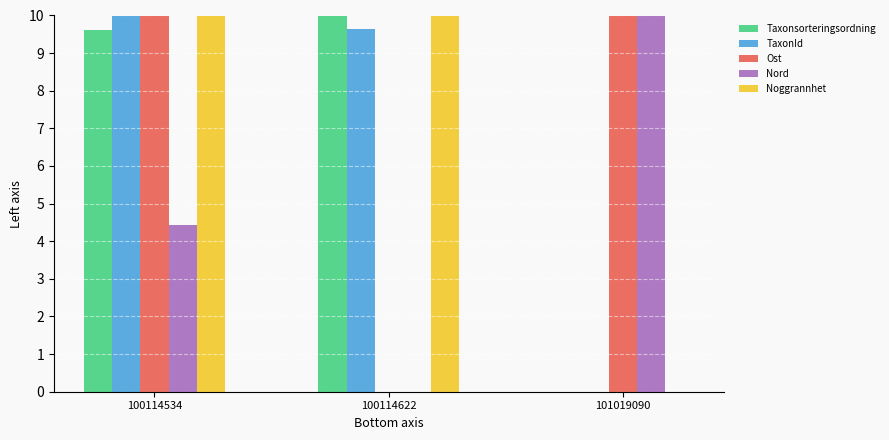

Where is Taxonsorteringsordning nearest to the value 5?

100114534